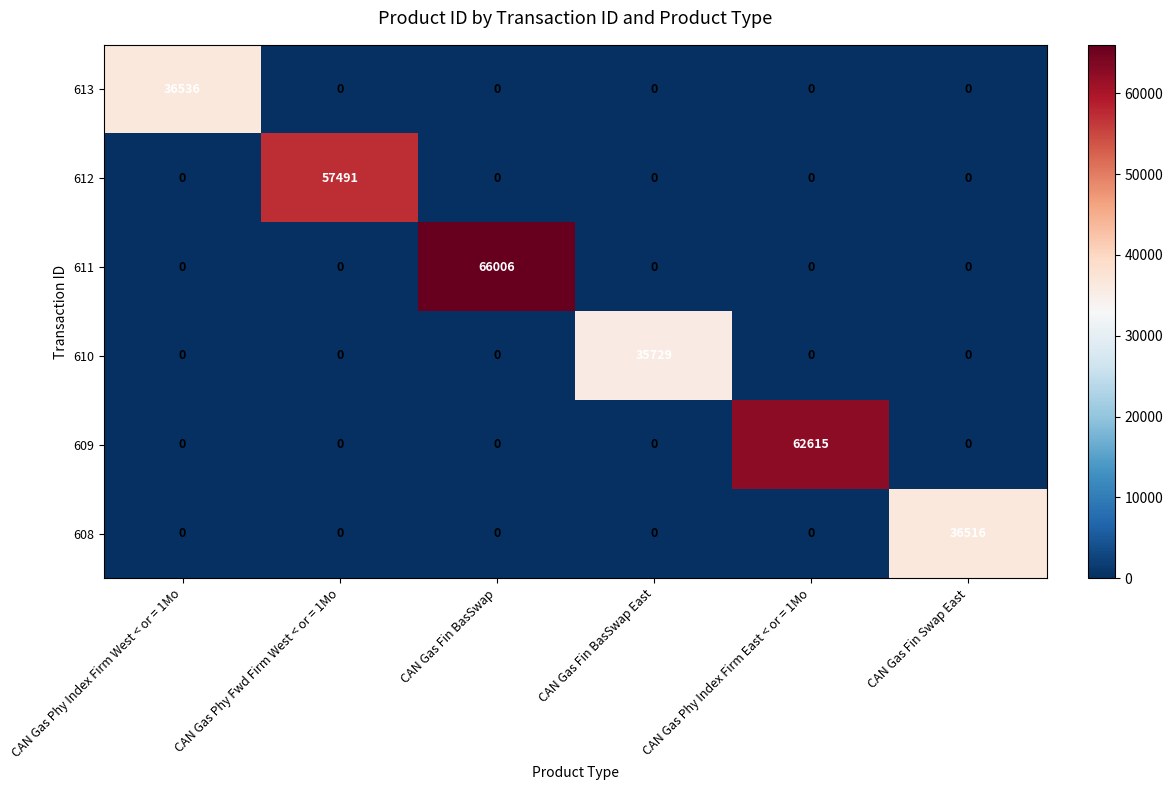

Which series changed the most between CAN Gas Phy Index Firm West < or = 1Mo and CAN Gas Phy Fwd Firm West < or = 1Mo?

612